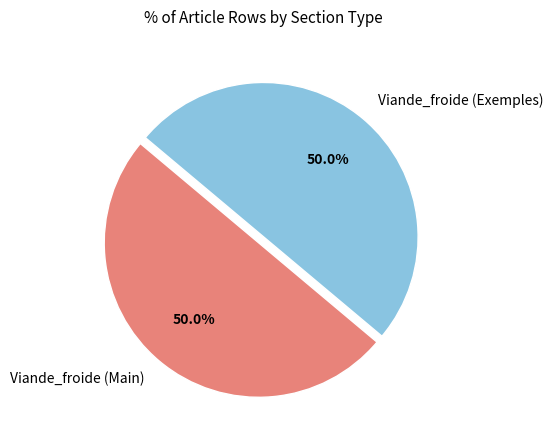

Is the sum of Viande_froide (Exemples) and Viande_froide (Main) greater than half?

Yes